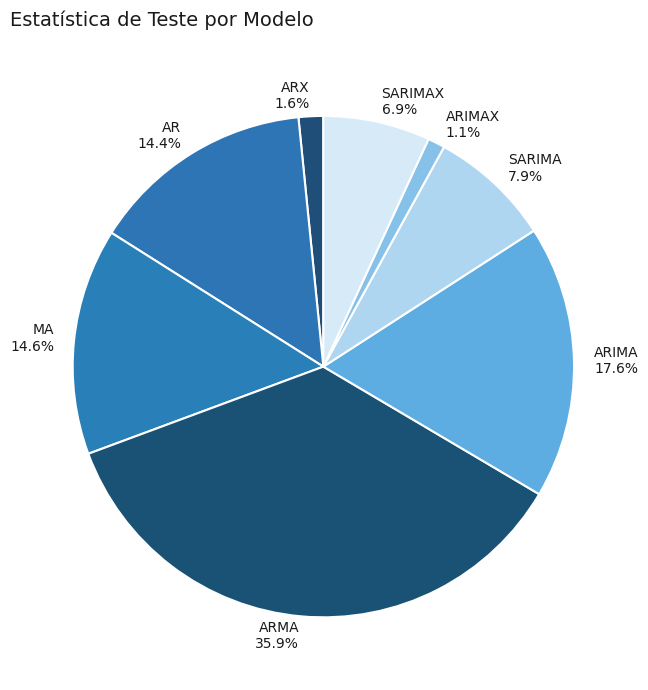

Count the number of slices in the pie.

8